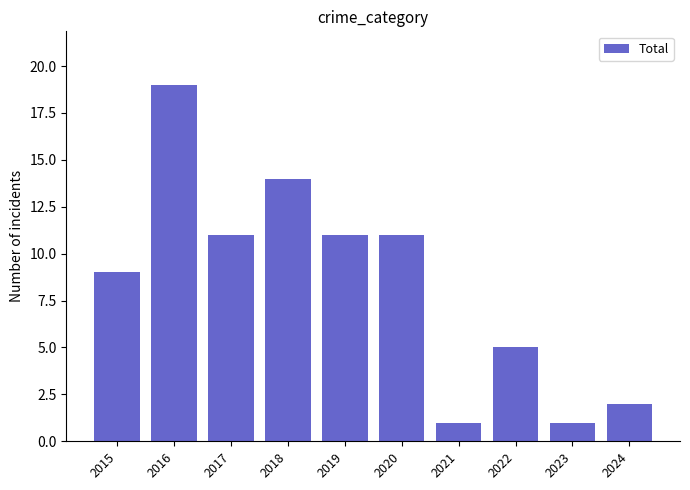

Which label corresponds to the largest value in the chart?

2016